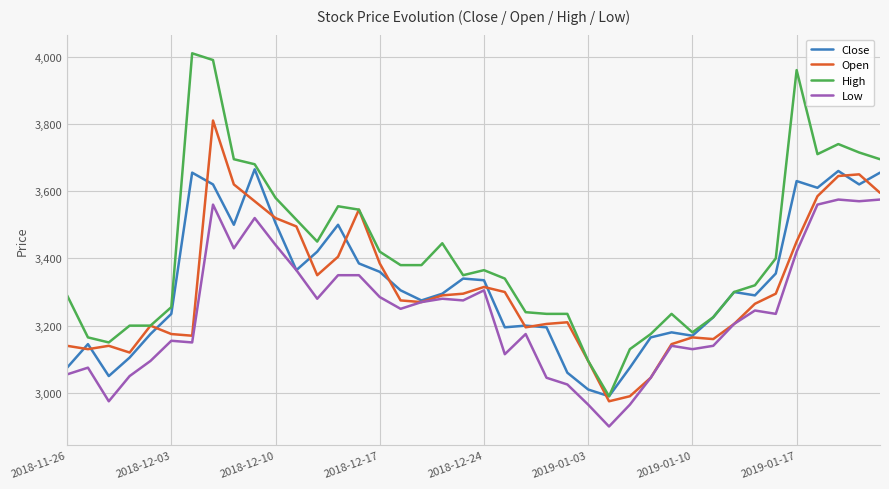

Rank the series by their maximum value, from highest to lowest.

High, Open, Close, Low